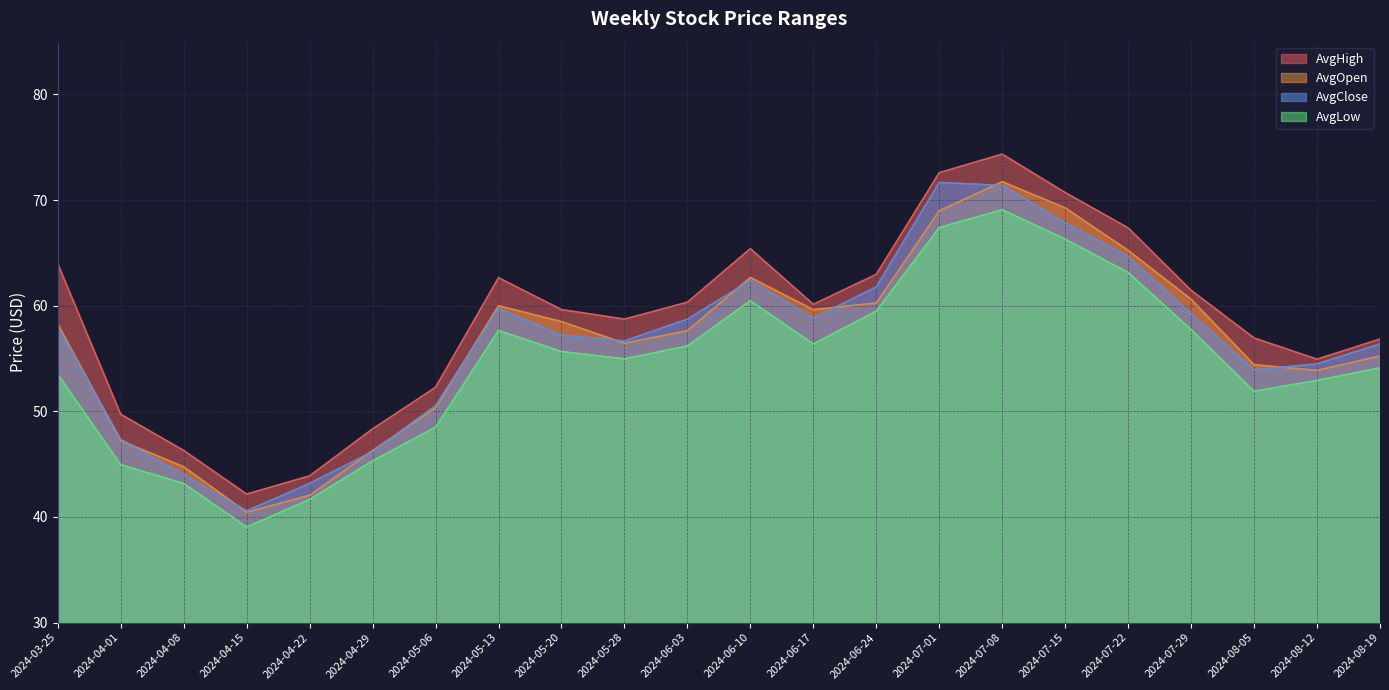

Which series has the largest total across all categories?

AvgHigh